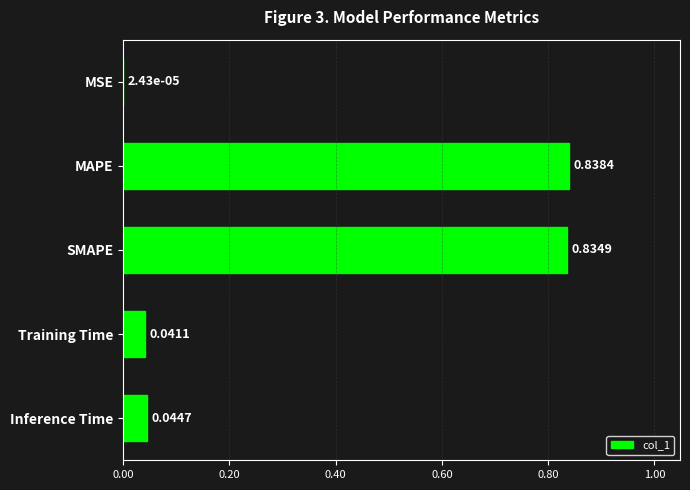

Which label corresponds to the largest value in the chart?

MAPE